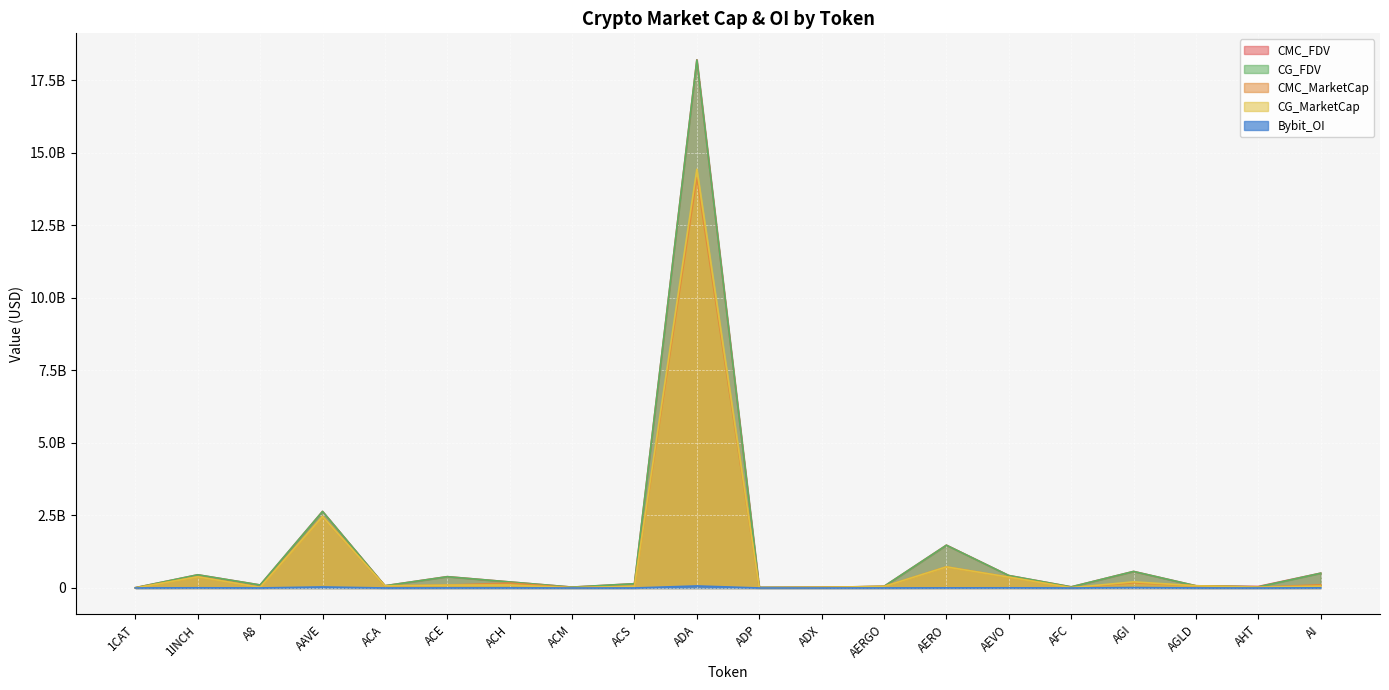

How many interior local valleys does the CG_FDV series have?

6